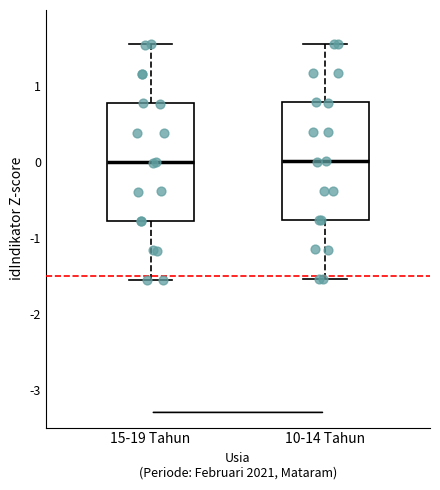

Reading left to right, transcribe this box plot: for each box, give where its median line is, the range the box spans, and where its two whiskers end, as read against the y-axis. The values are not printed on the chart, so give them approximately, as read against the axis.

15-19 Tahun: median 0.0, box -0.8 to 0.8, whiskers -1.6 to 1.5
10-14 Tahun: median 0.0, box -0.8 to 0.8, whiskers -1.5 to 1.6